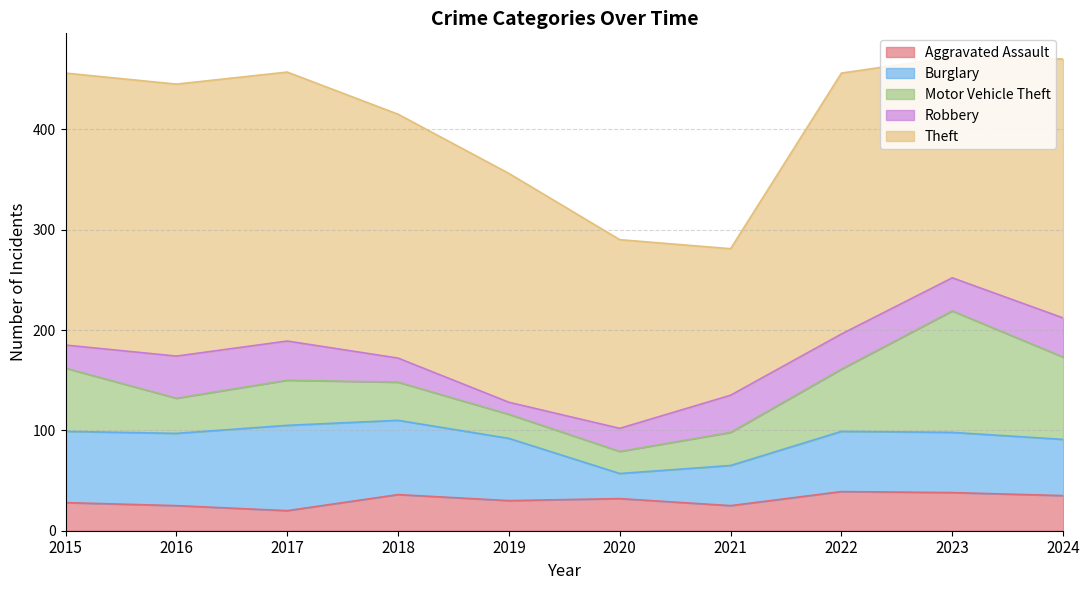

Where is the first local minimum for Theft?

2021